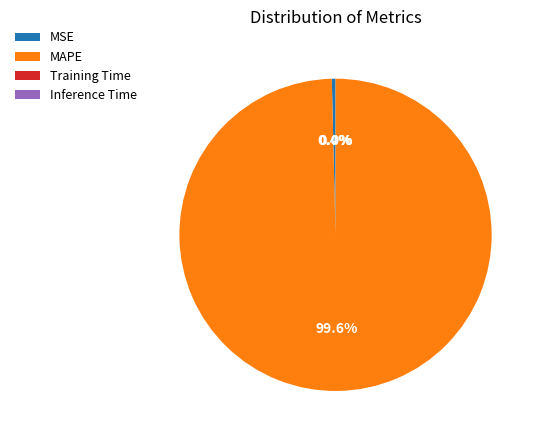

Is there any slice that represents more than half of the pie?

Yes